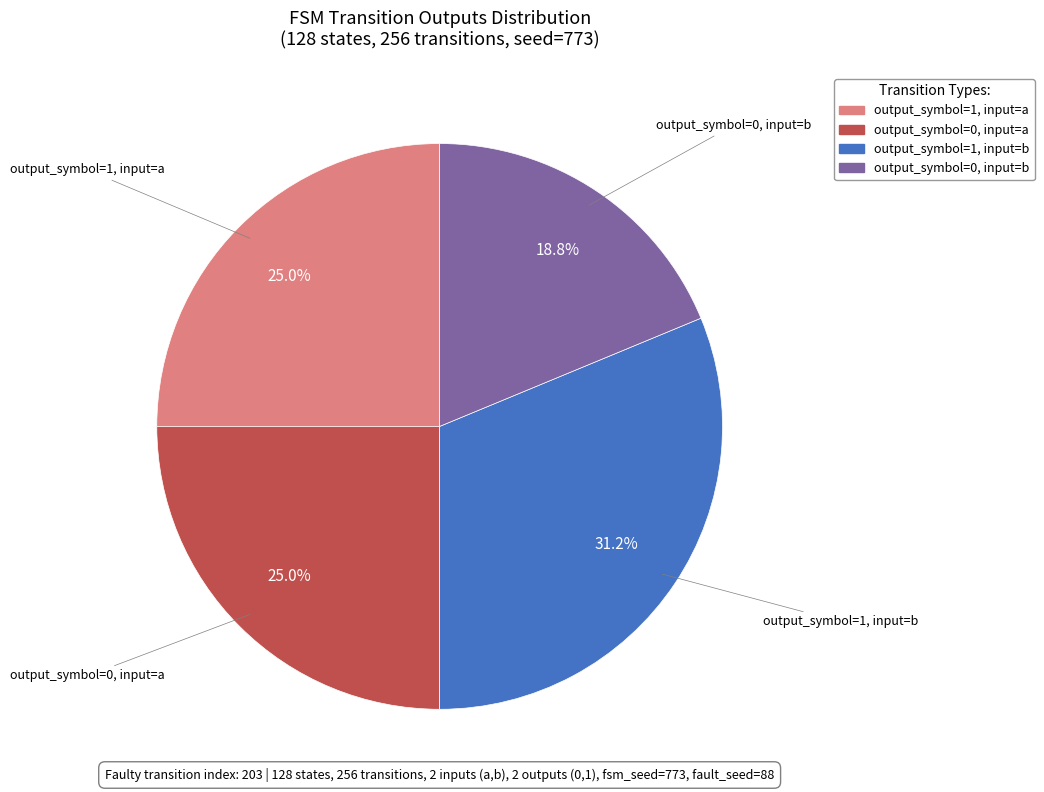

Which category has the biggest portion of the pie?

output_symbol=1, input=b